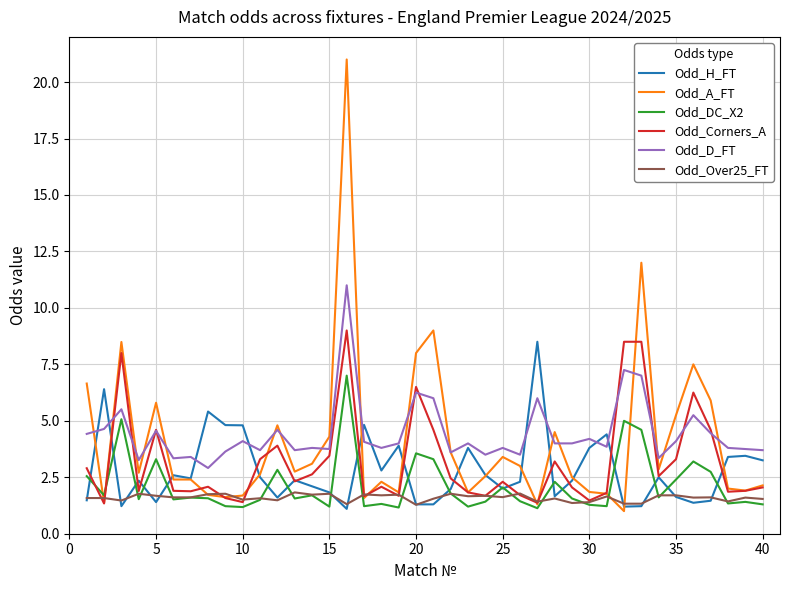

Does the chart display data point markers on the line(s)?

No